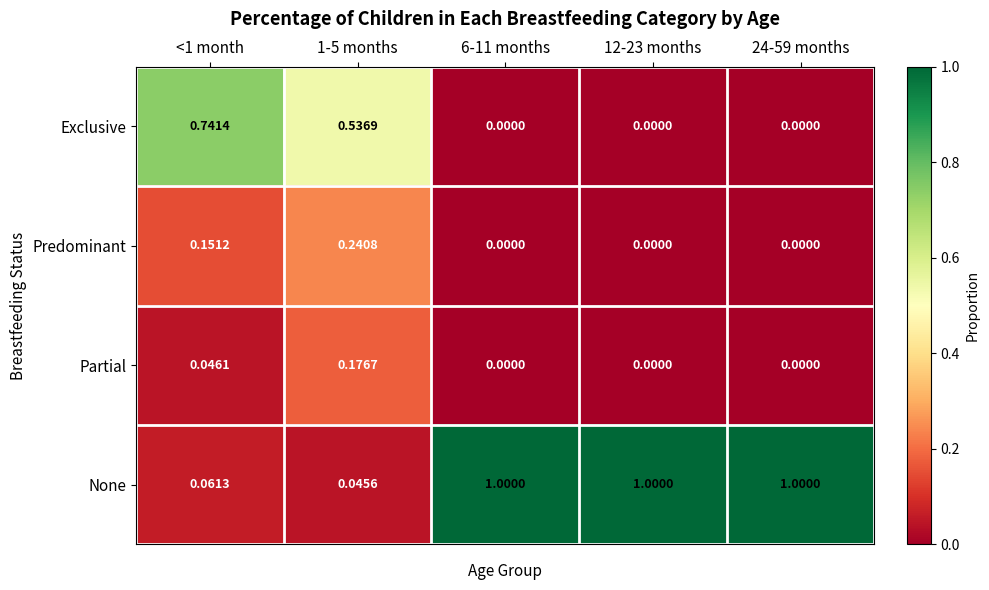

Rank the series at <1 month from lowest to highest value.

Partial, None, Predominant, Exclusive